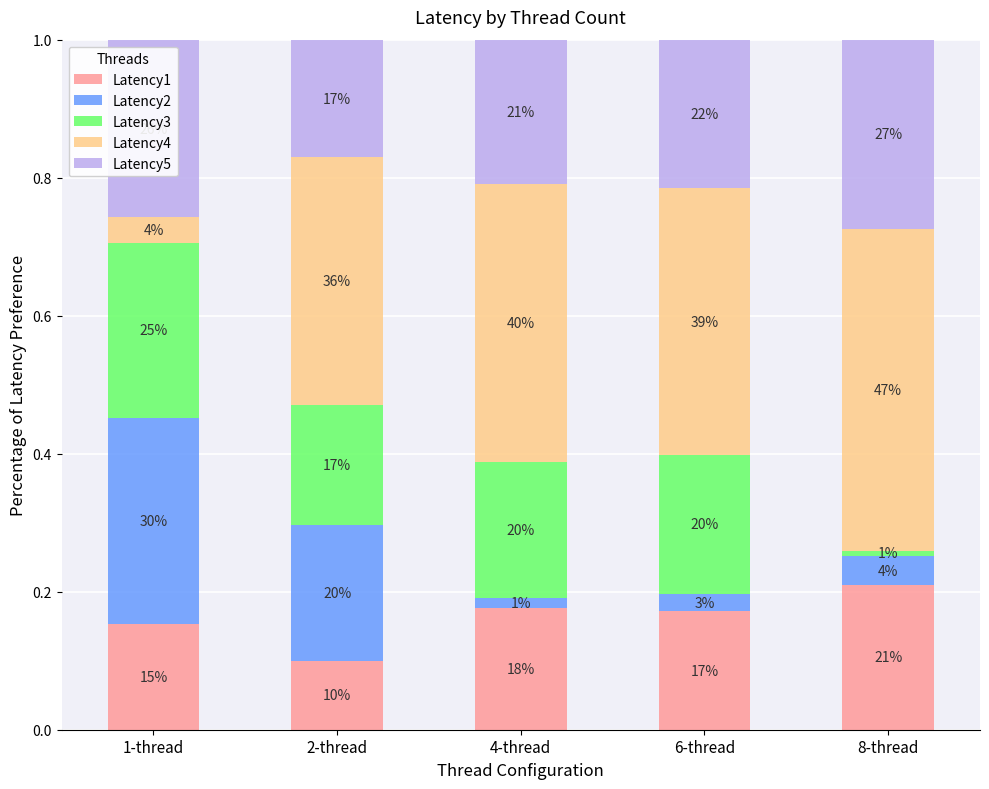

What is the sum of all Latency2 values?

0.6